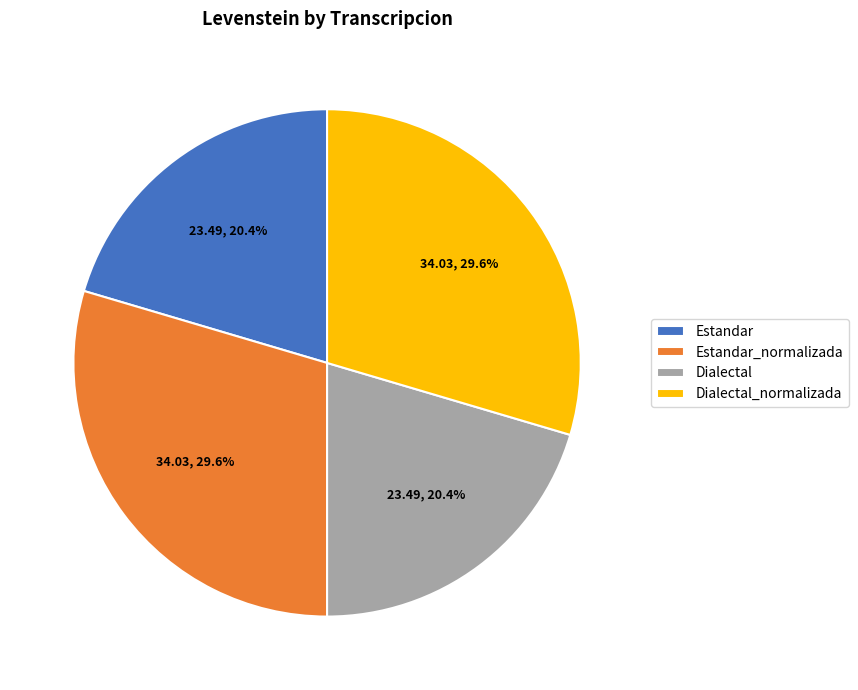

Combined, what portion of the pie is Dialectal_normalizada and Estandar?

50.0%